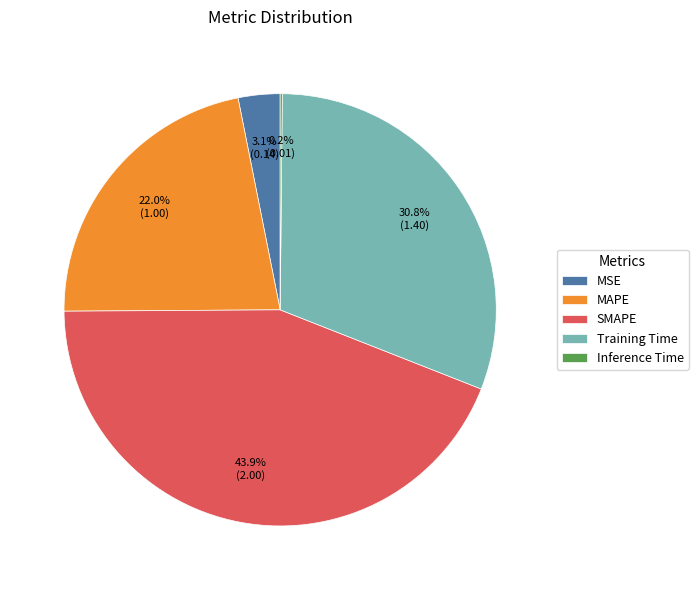

Does any single category account for the majority?

No